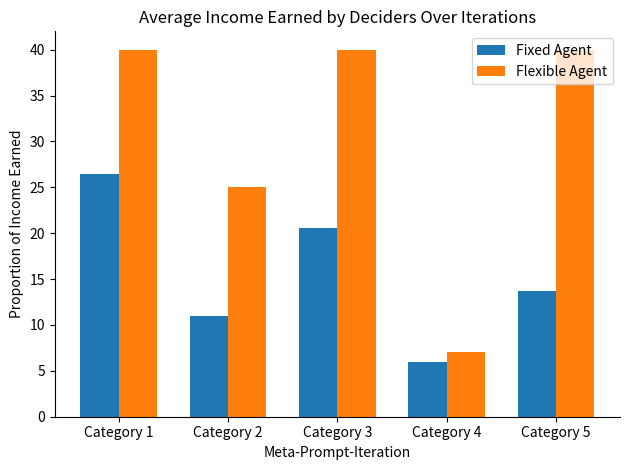

Reading left to right, transcribe all the data shown in this chart.

Fixed Agent: 26.5	11.0	20.6	6.0	13.8
Flexible Agent: 40.0	25.0	40.0	7.0	40.0